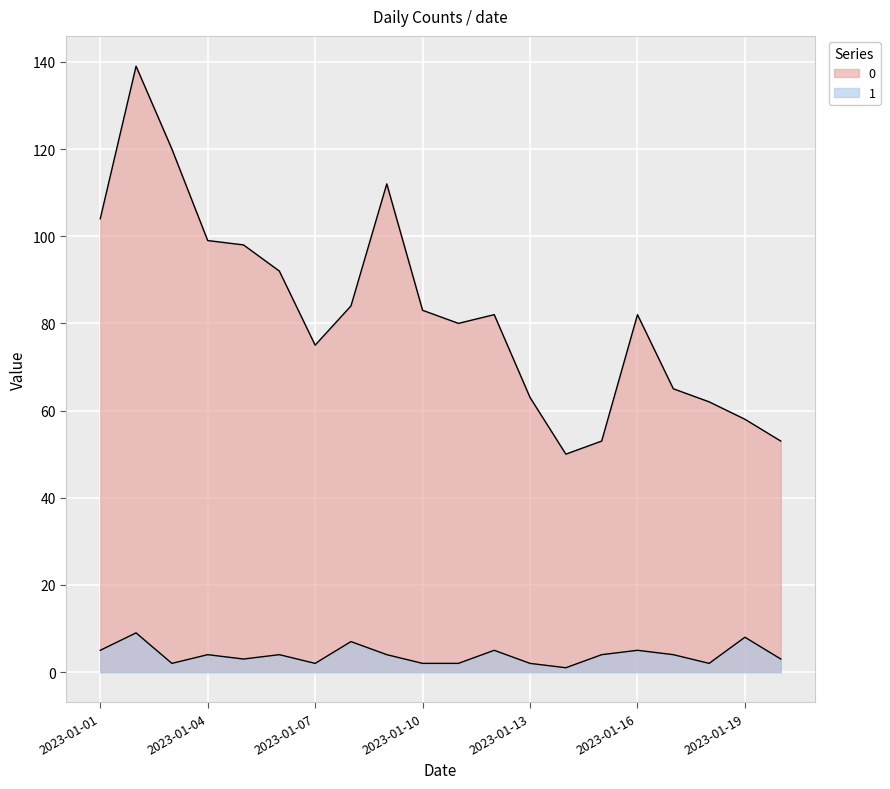

How many values in the 1 series exceed 4?

6